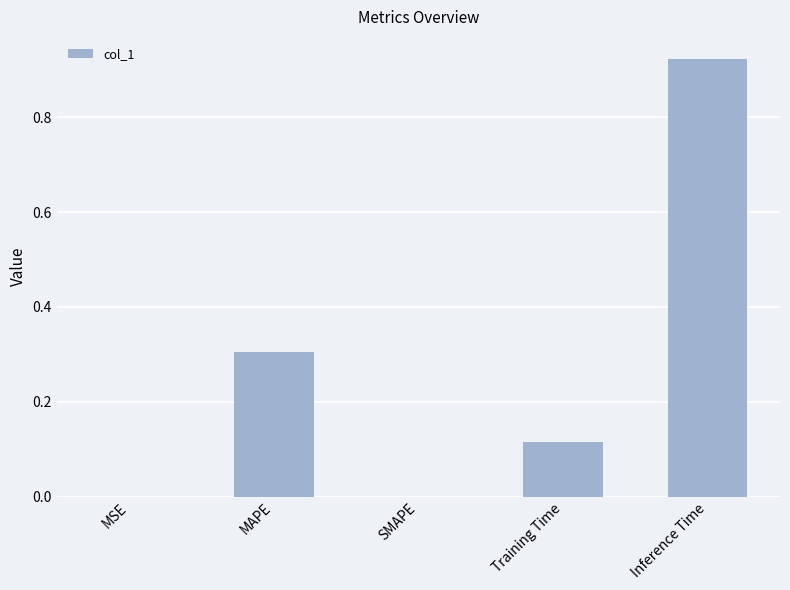

What is the change in value from SMAPE to Training Time?

+0.1